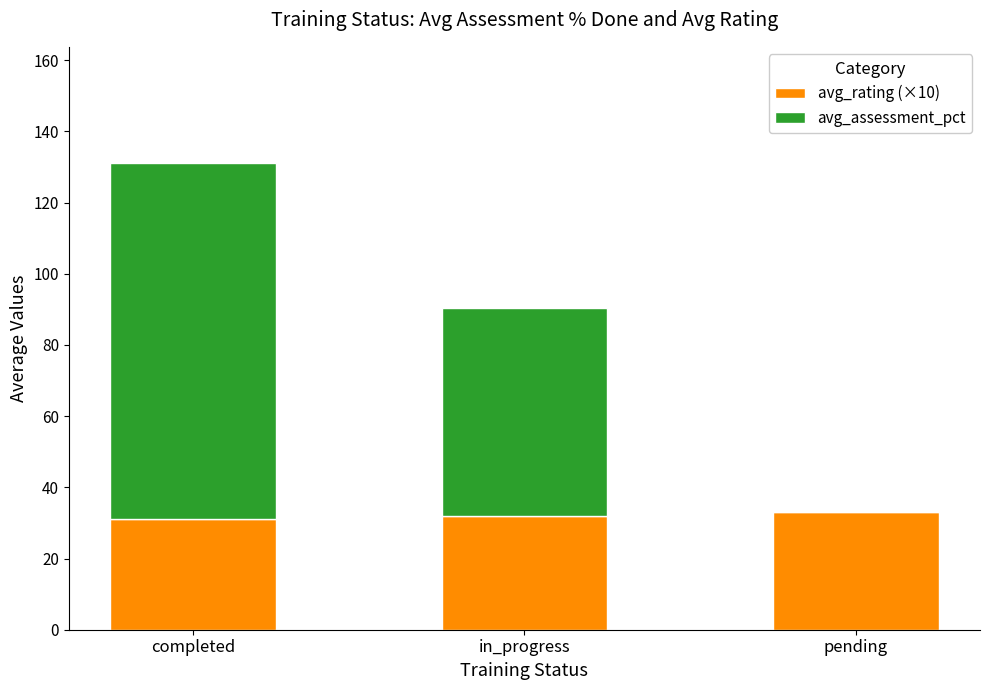

Are the bars horizontal?

No